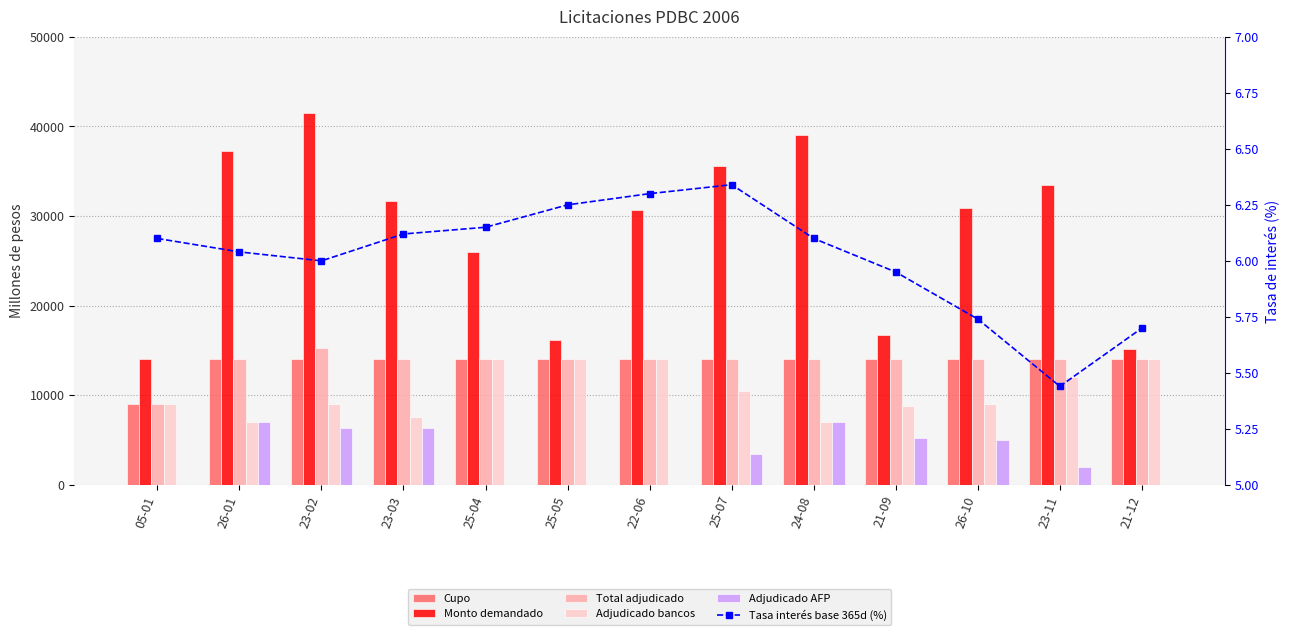

The Monto demandado series shows 31650.0 at 23-03. True or false?

True